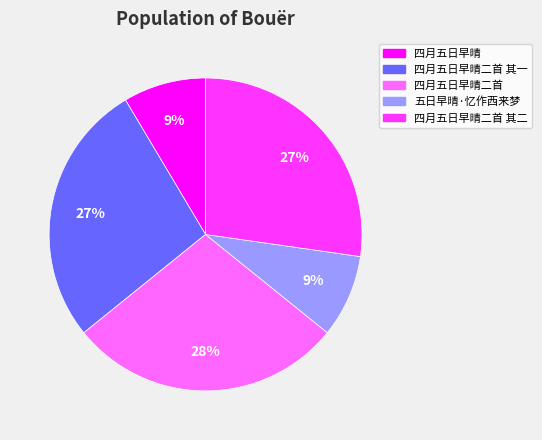

Does 五日早晴·忆作西来梦 account for over 50% of the chart?

No